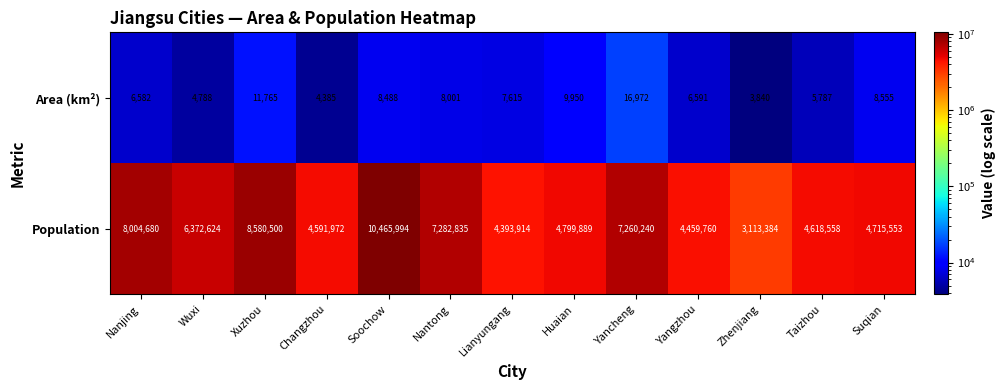

How many categories are shown in the chart?

13